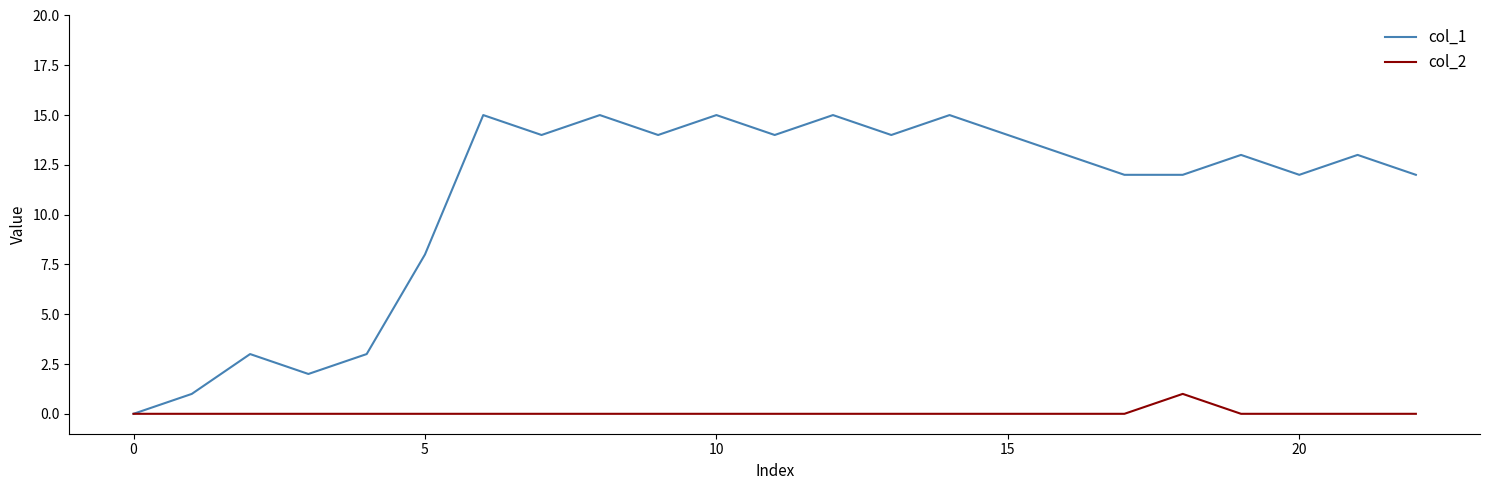

Which series has the largest total across all categories?

col_1